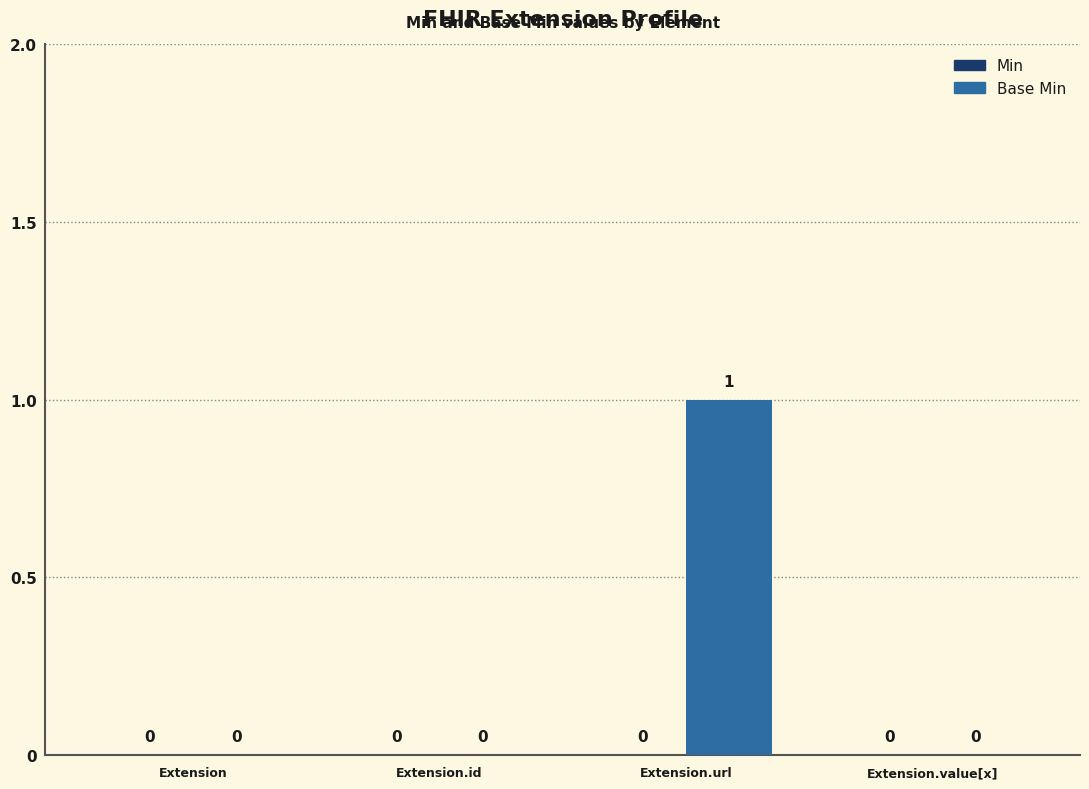

Reading left to right, what are all the values shown in this chart?

Extension=0	Extension.id=0	Extension.url=1	Extension.value[x]=0